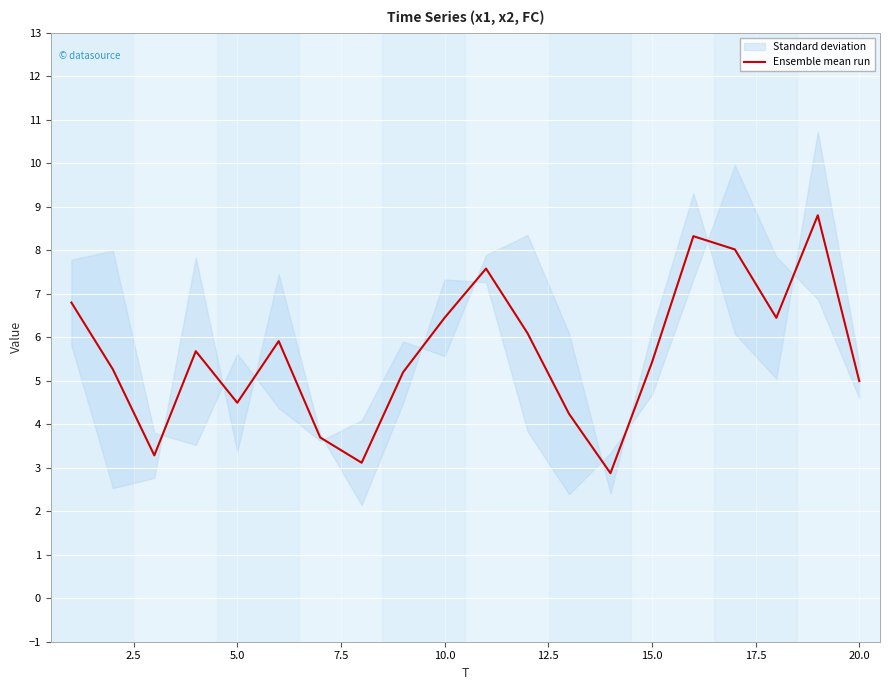

What is the lowest value of the Ensemble mean run series?

2.9